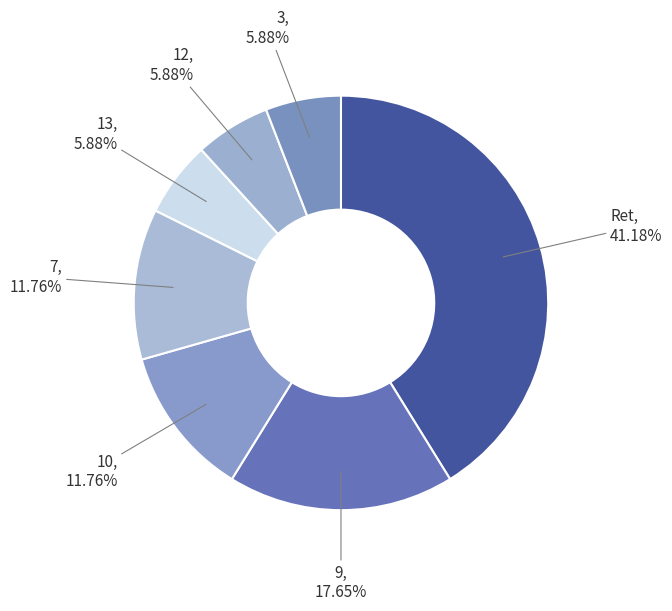

How many slices are in this pie chart?

7